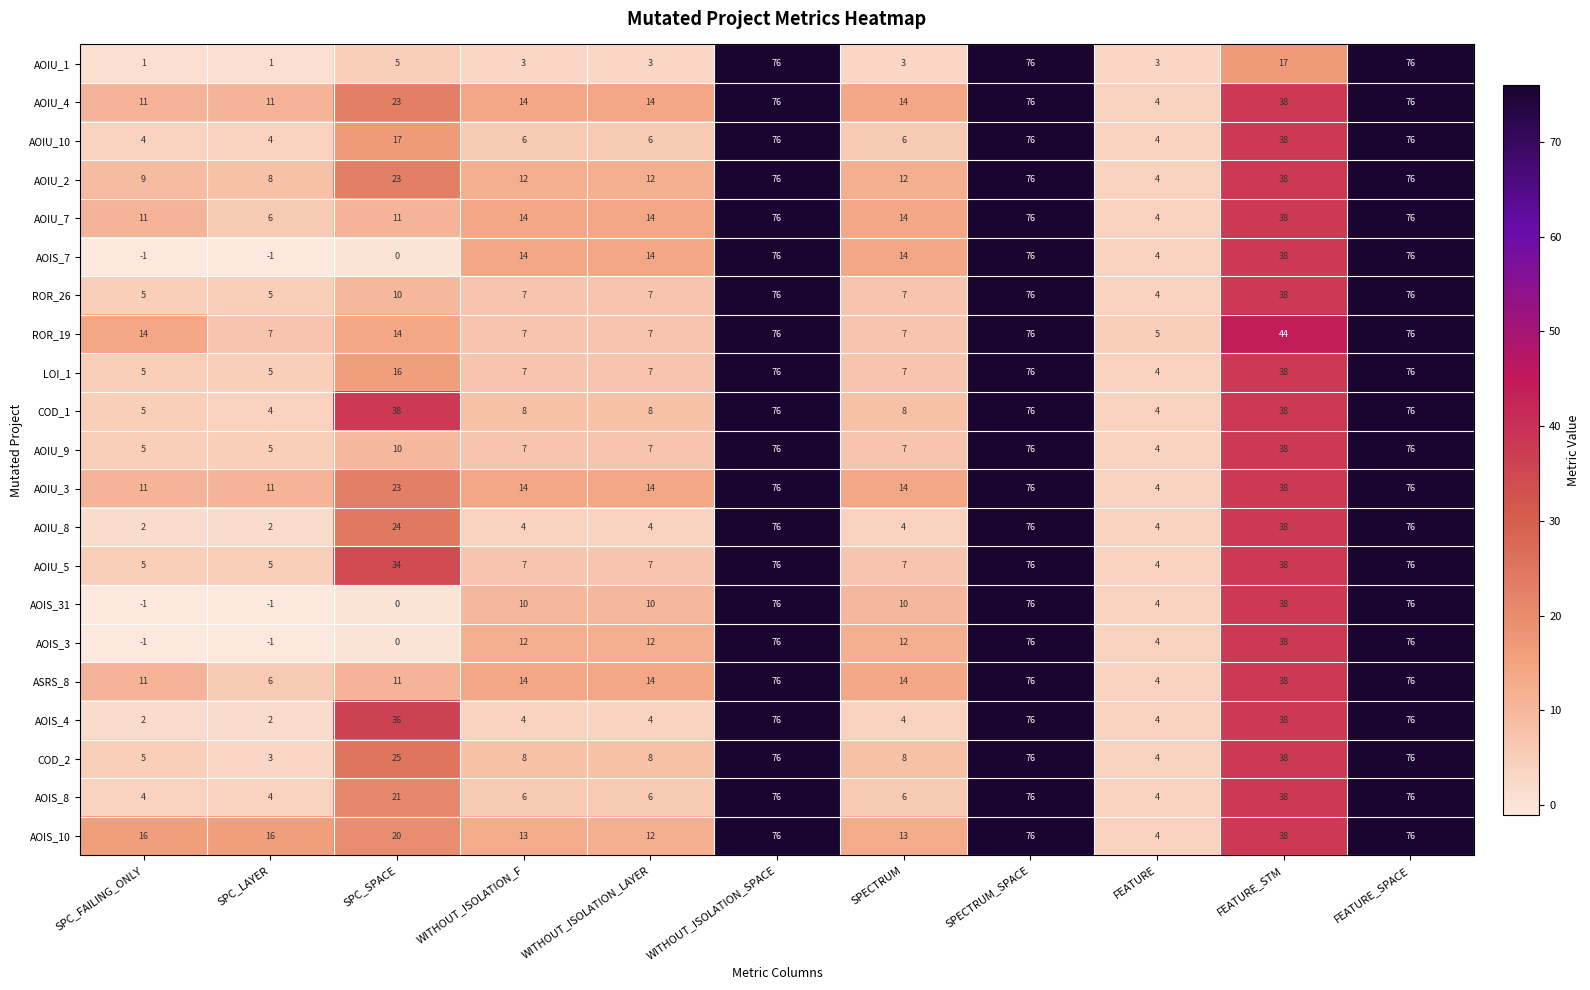

Read the AOIS_10 value at FEATURE_SPACE, to the nearest 10.

80